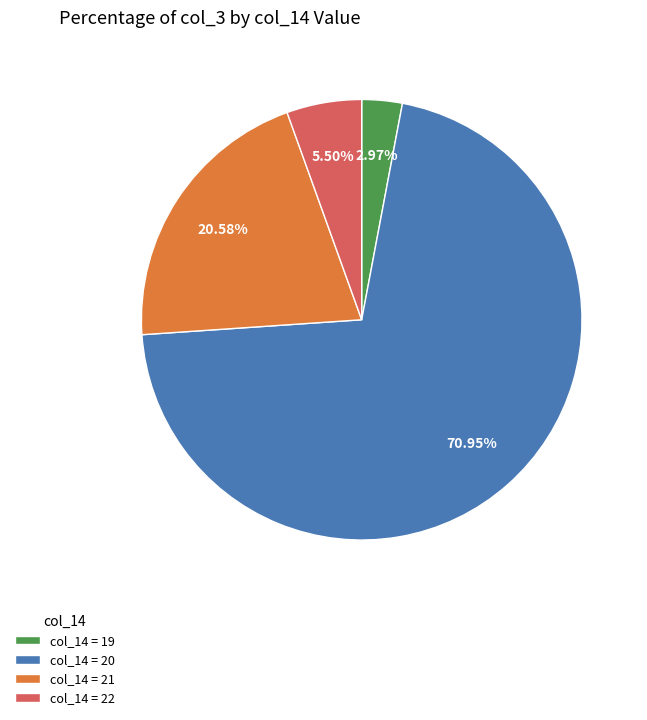

What is the largest slice in the pie chart?

col_14 = 20